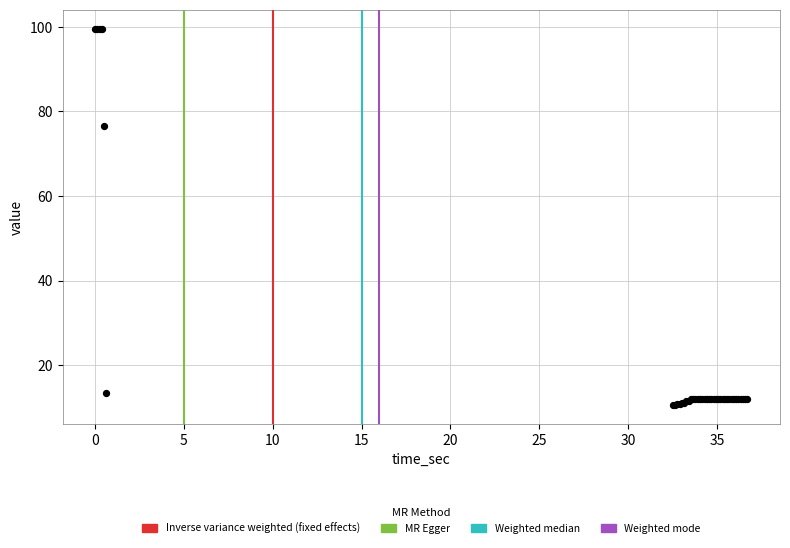

What Y value in the scatter plot is closest to 55?

76.4